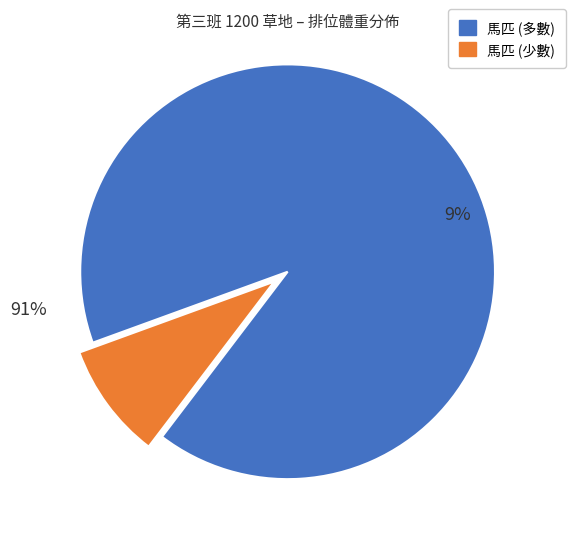

Does 2 account for over 50% of the chart?

No